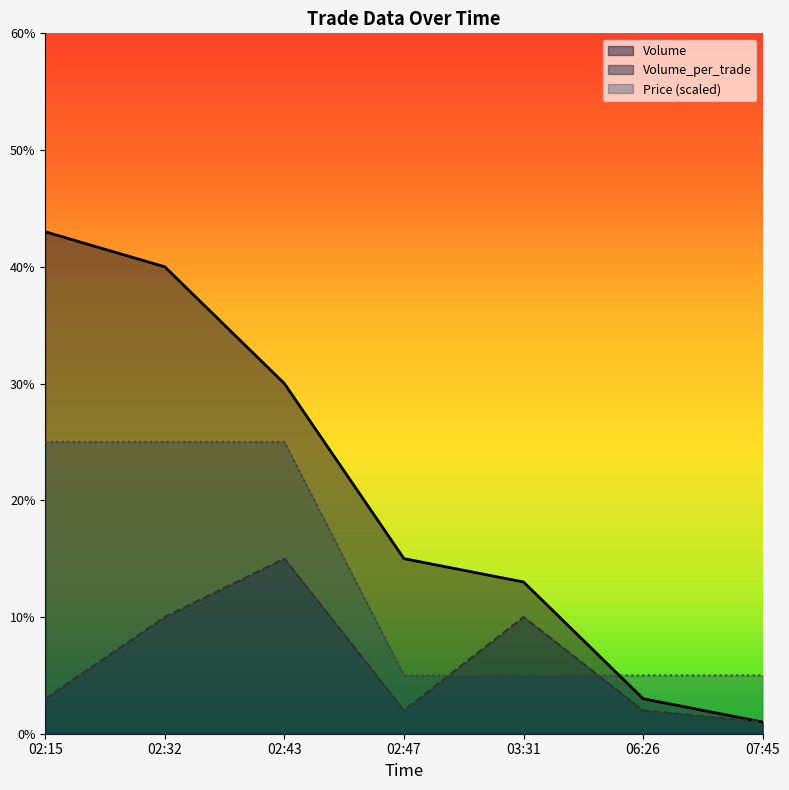

Which series ends up on top after the final intersection of Price and Volume_per_trade?

Price